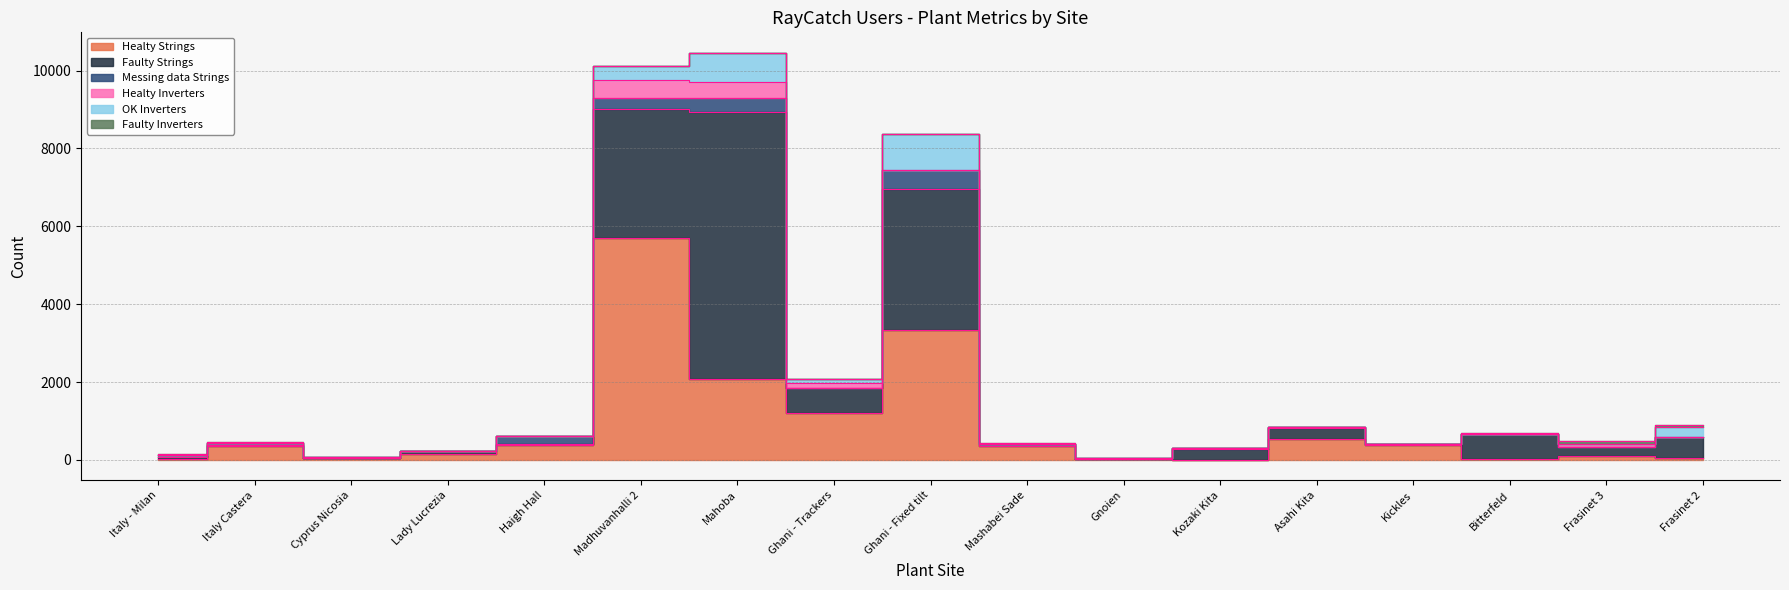

In Faulty Strings, how many points are lower than both neighbors (excluding endpoints)?

6